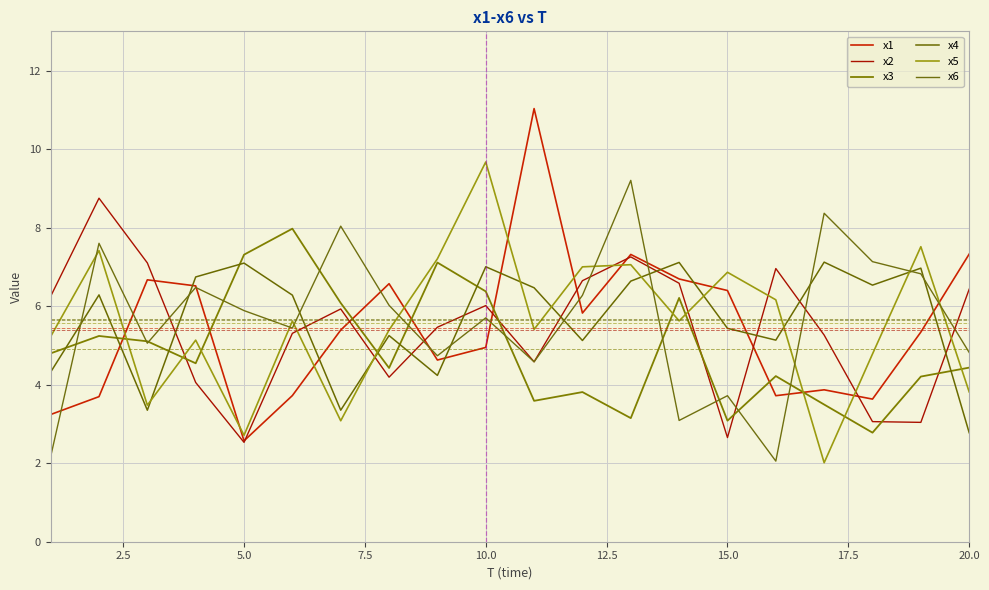

At how many categories does at least one series exceed 9?

3